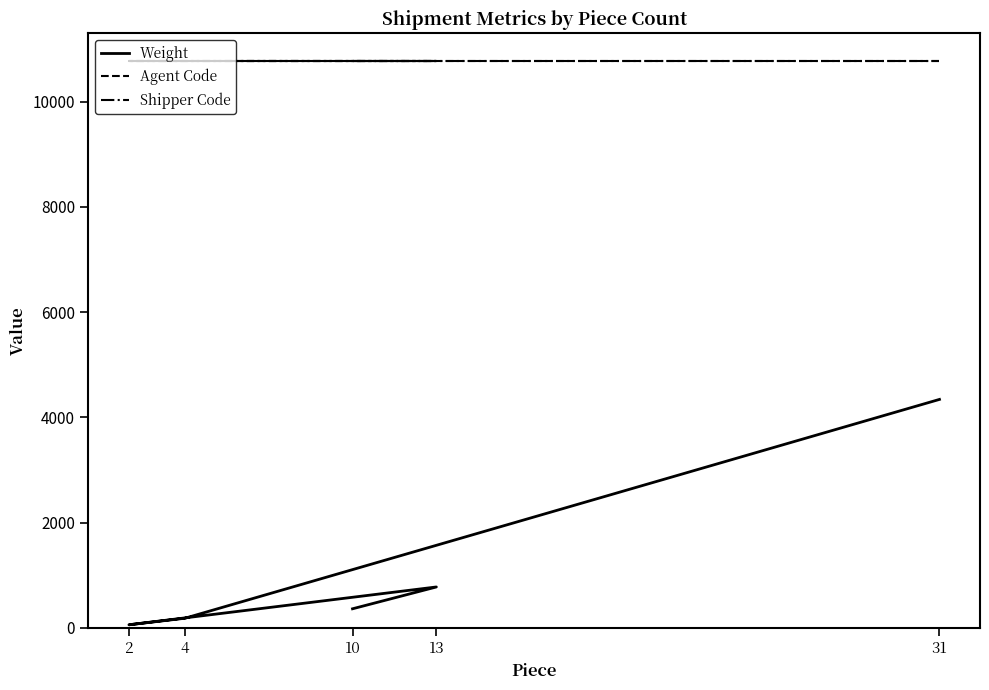

What is the spread (max minus min) of values at 4?

10583